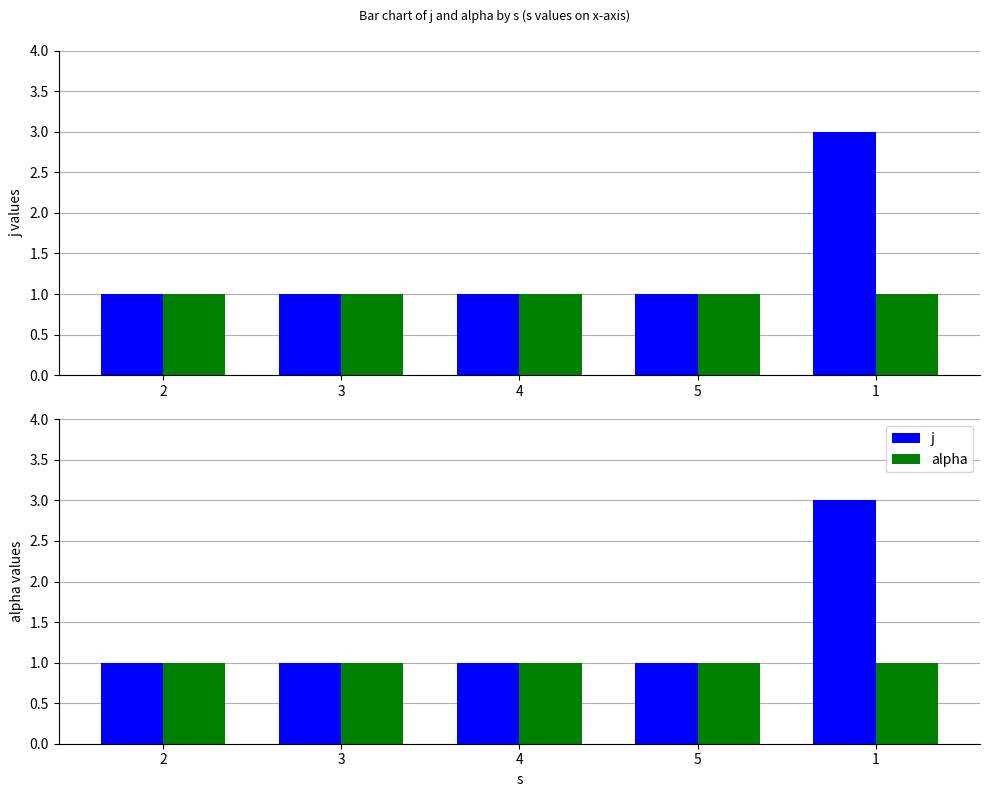

Rank the series at 1 from lowest to highest value.

alpha, j